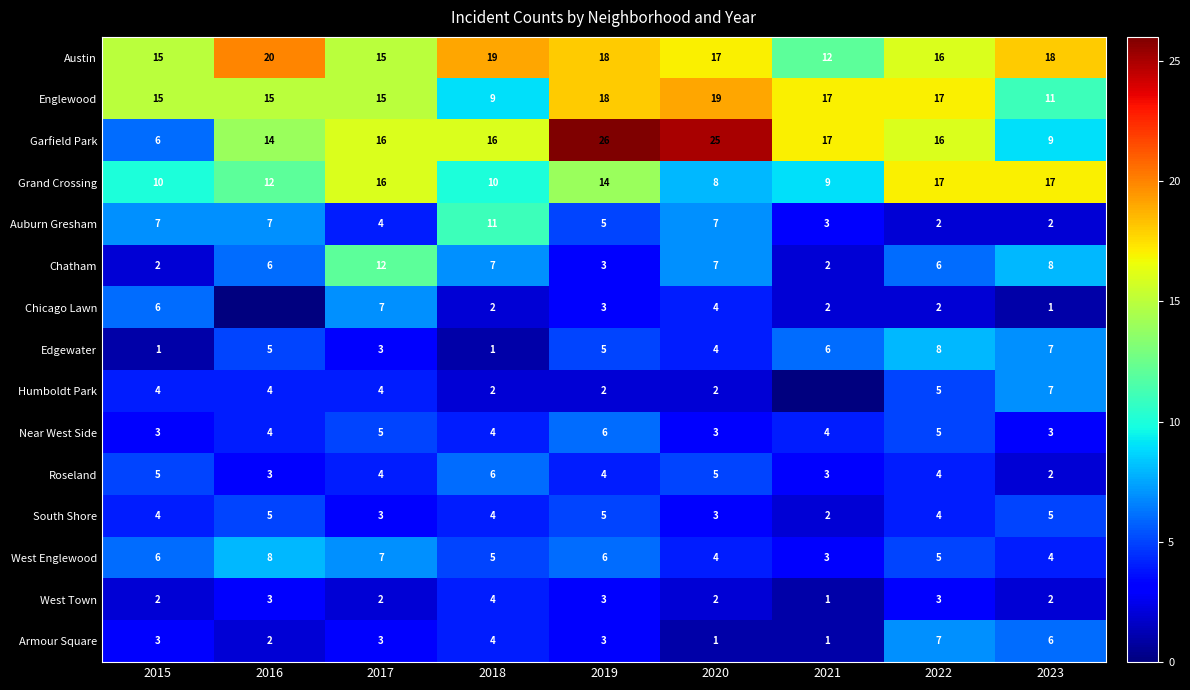

What is the approximate value of Near West Side at 2018?

4